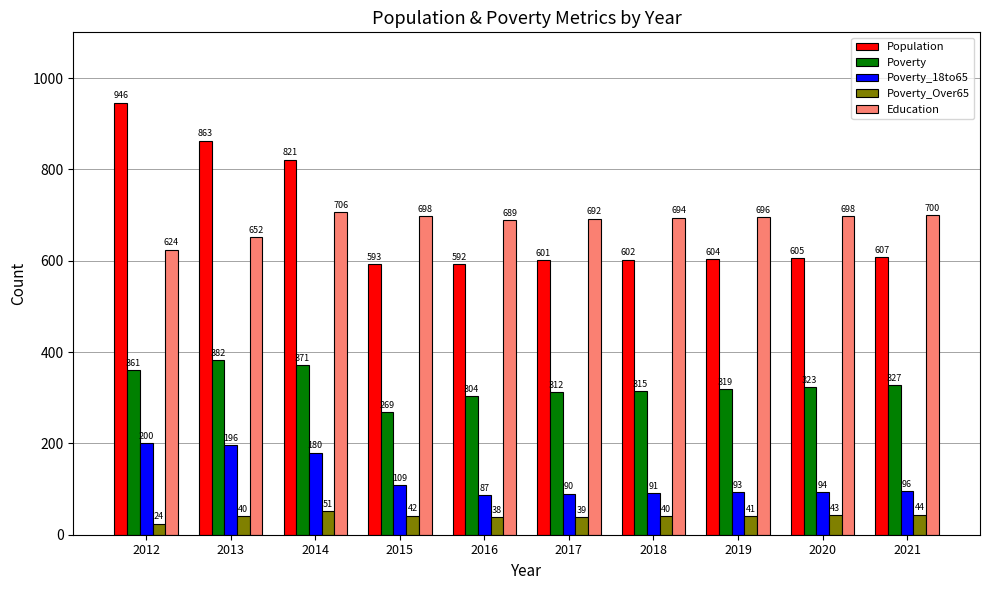

At how many categories does at least one series exceed 830?

2